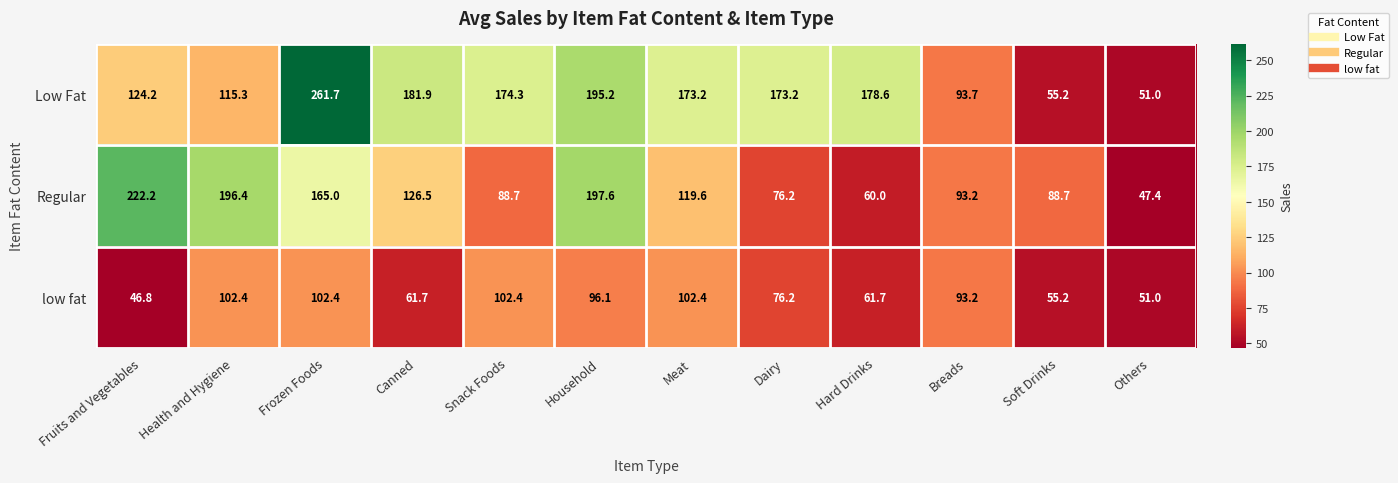

What is the sum of the low fat values at Frozen Foods and Breads?

195.6